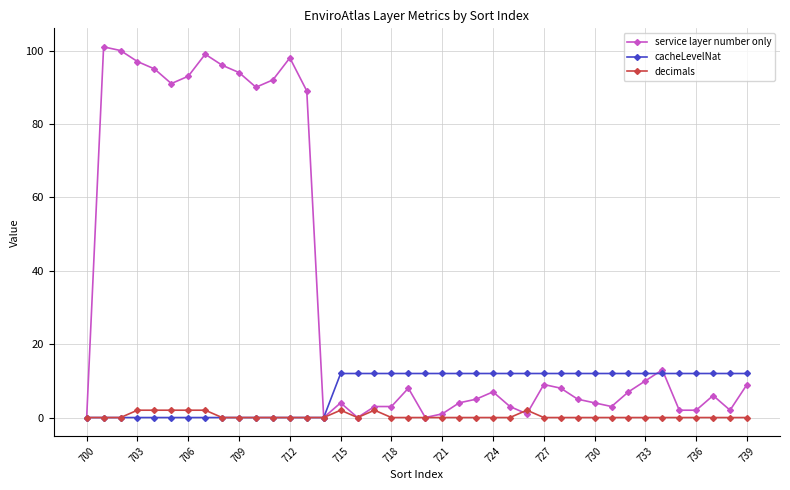

What is the value of the cacheLevelNat point at the 21st from the left?

12